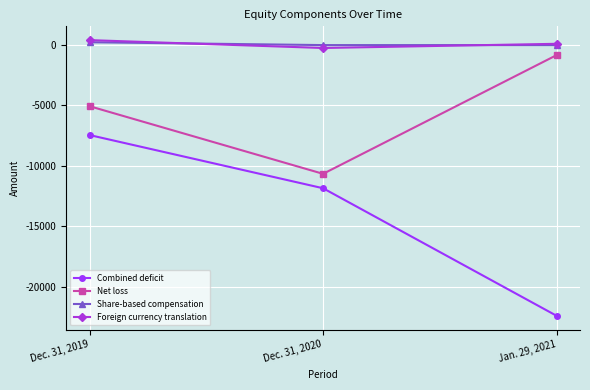

What is the spread (max minus min) of values at Dec. 31, 2019?

7862